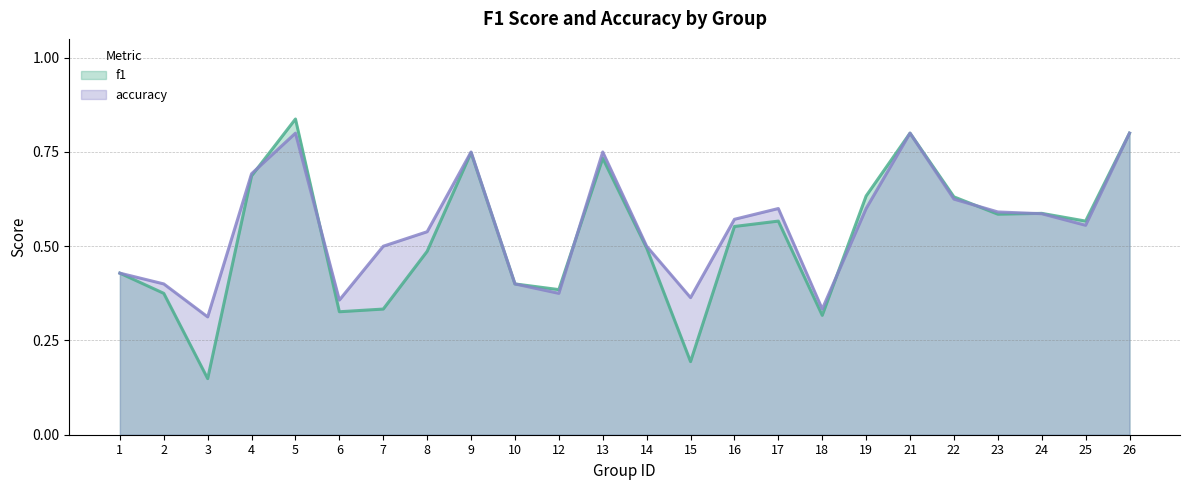

At which category does accuracy reach its first local valley?

3